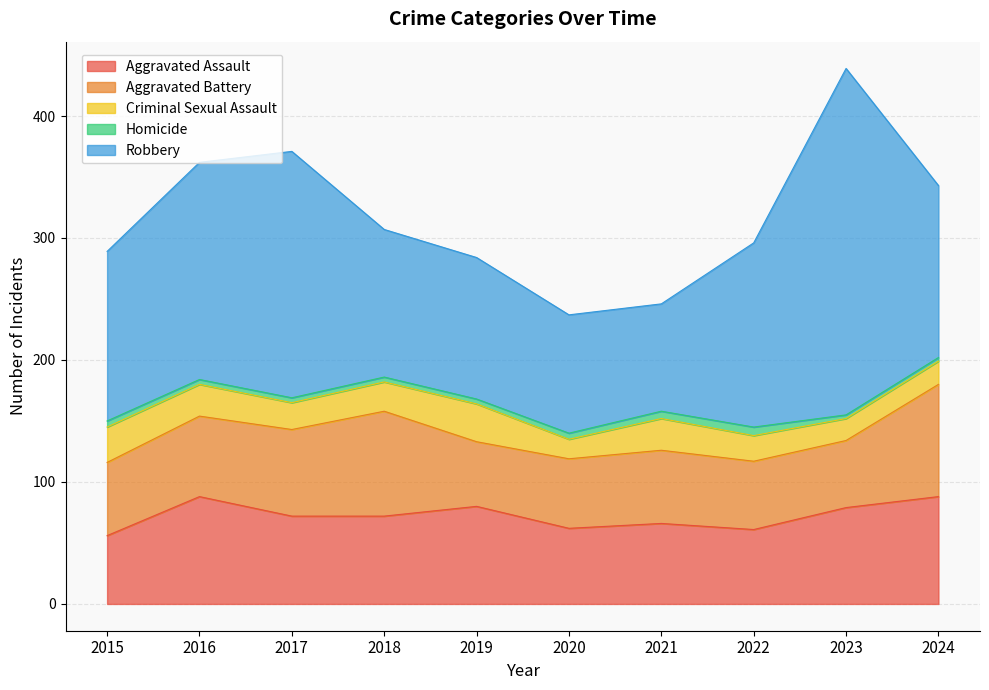

What is the difference between the second highest and minimum values in the Criminal Sexual Assault series?

13